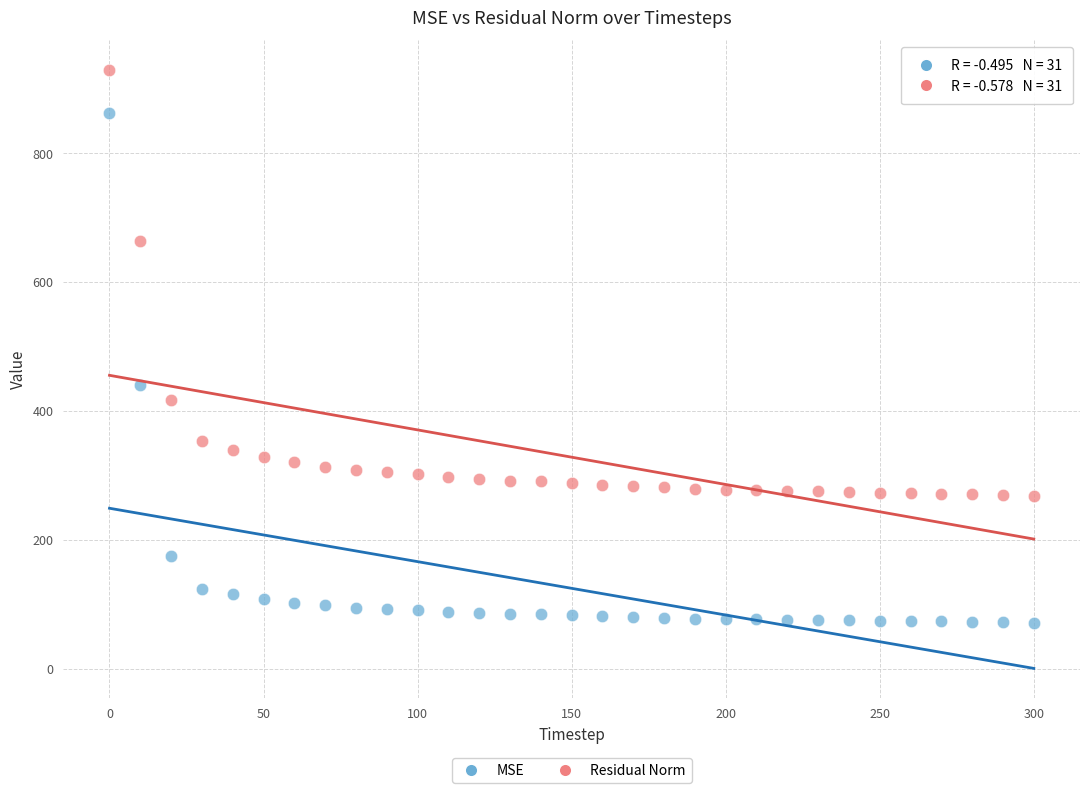

Across all data points, what is the range of X values (max minus min)?

300.0